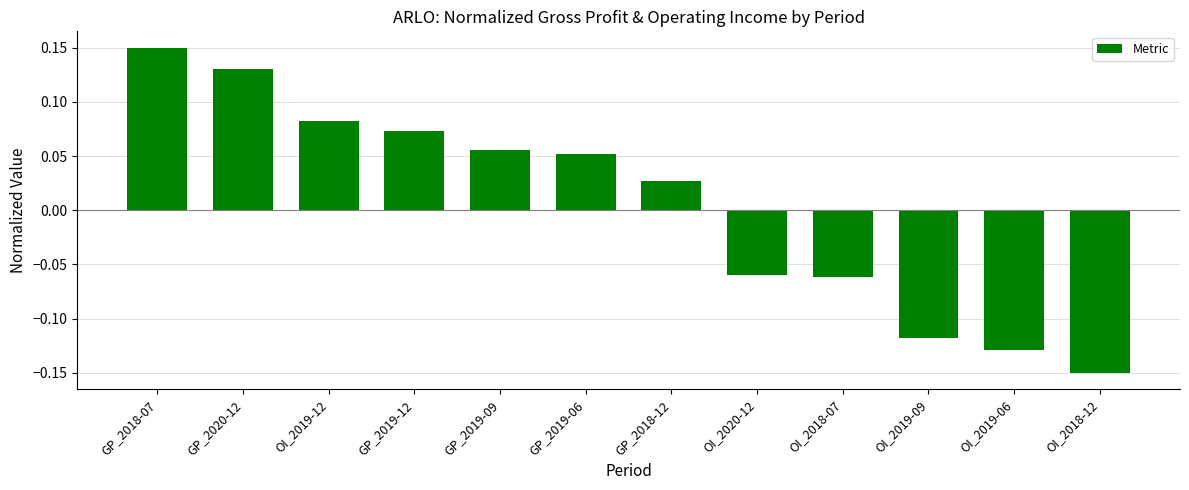

The value at OI_2019-06 is -0.2. True or false?

False